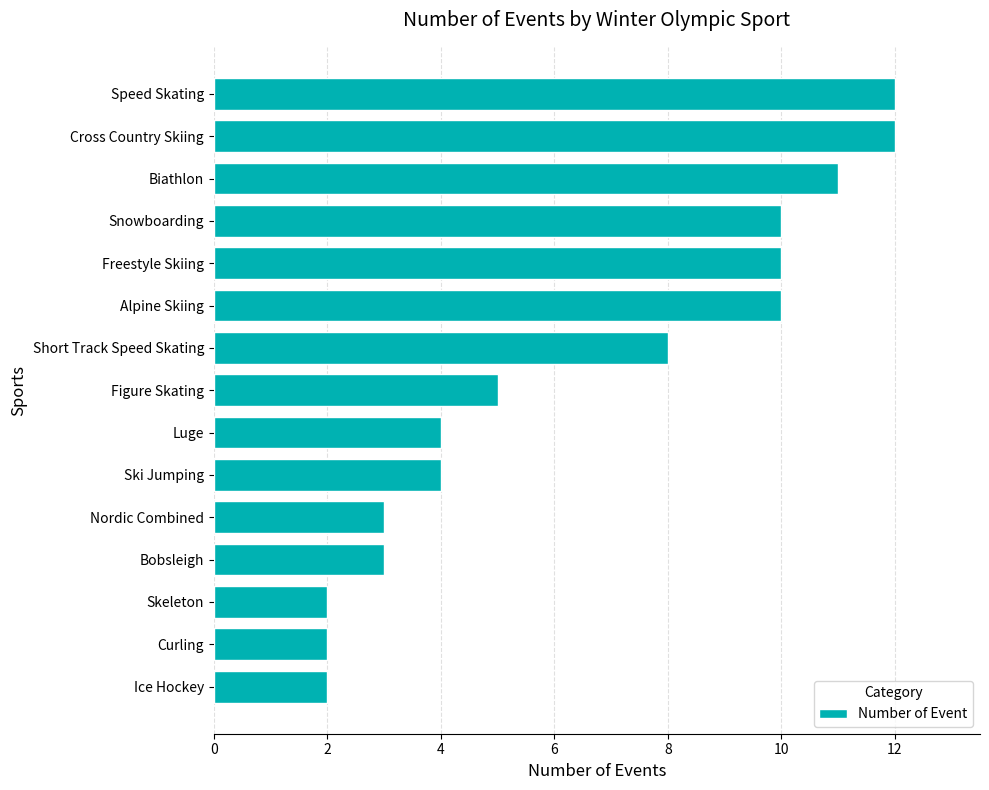

What is the approximate value at Short Track Speed Skating?

8